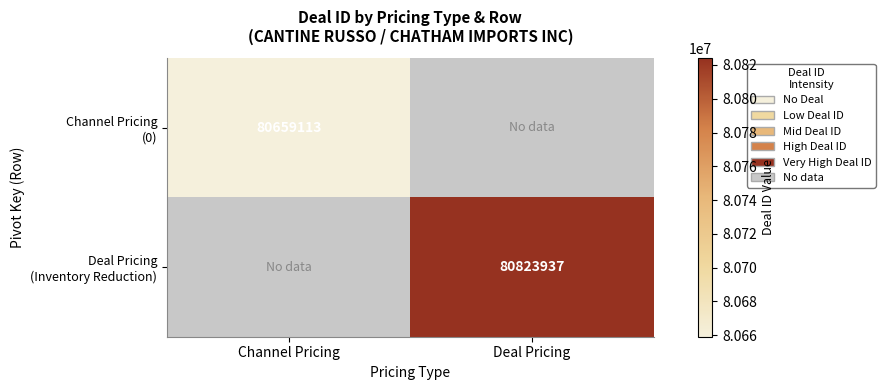

True or false: Channel Pricing (0) has a value of -29514742 at Deal Pricing.

False